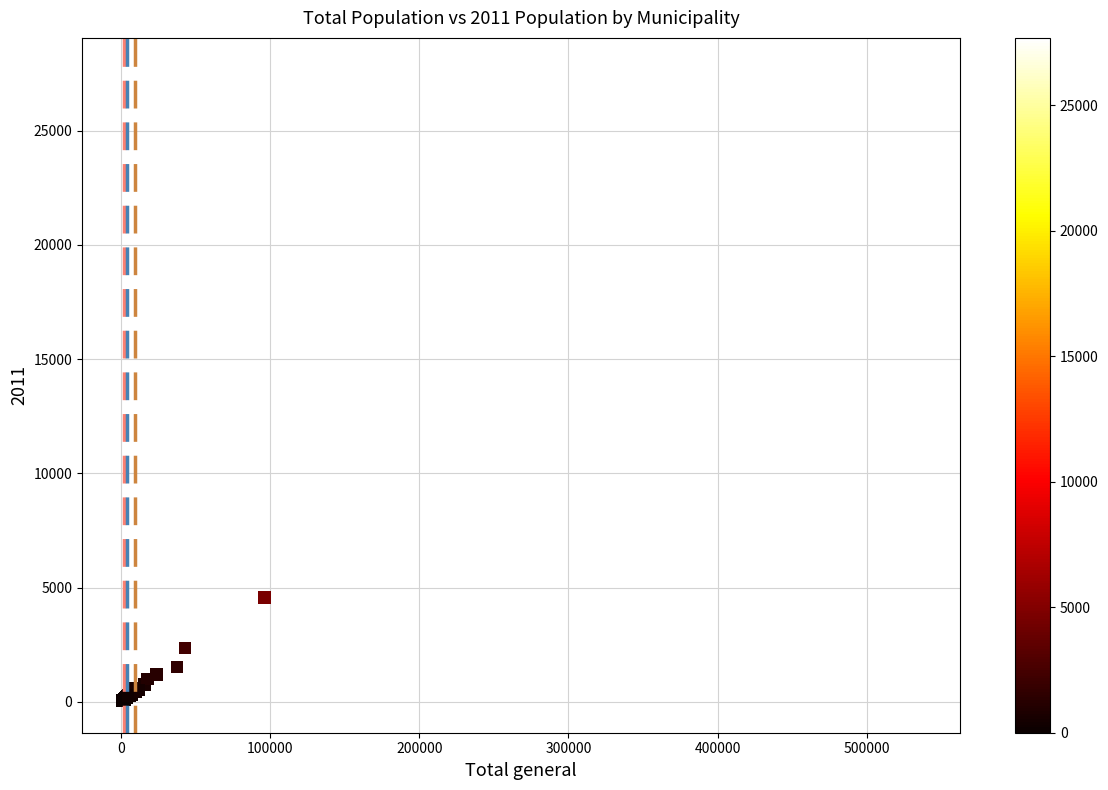

What Y value in the scatter plot is closest to 13851?

4558